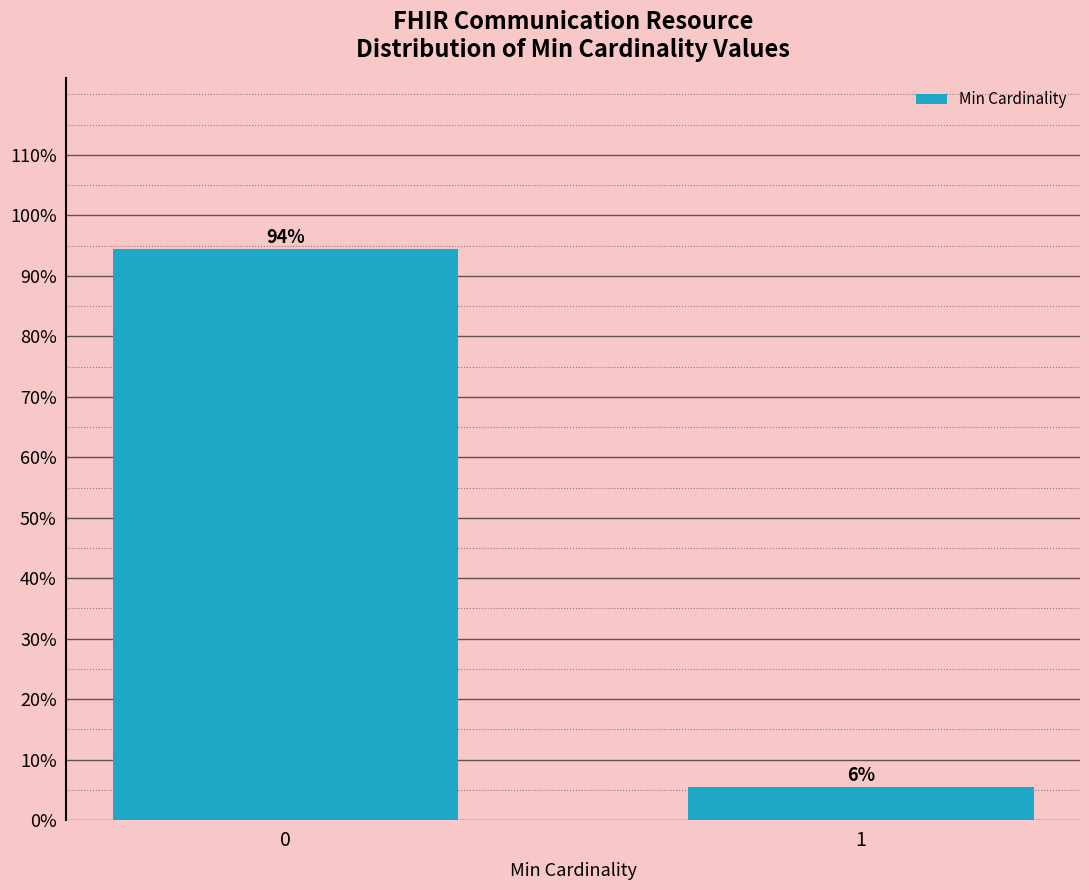

Rank the categories by value from lowest to highest.

1, 0